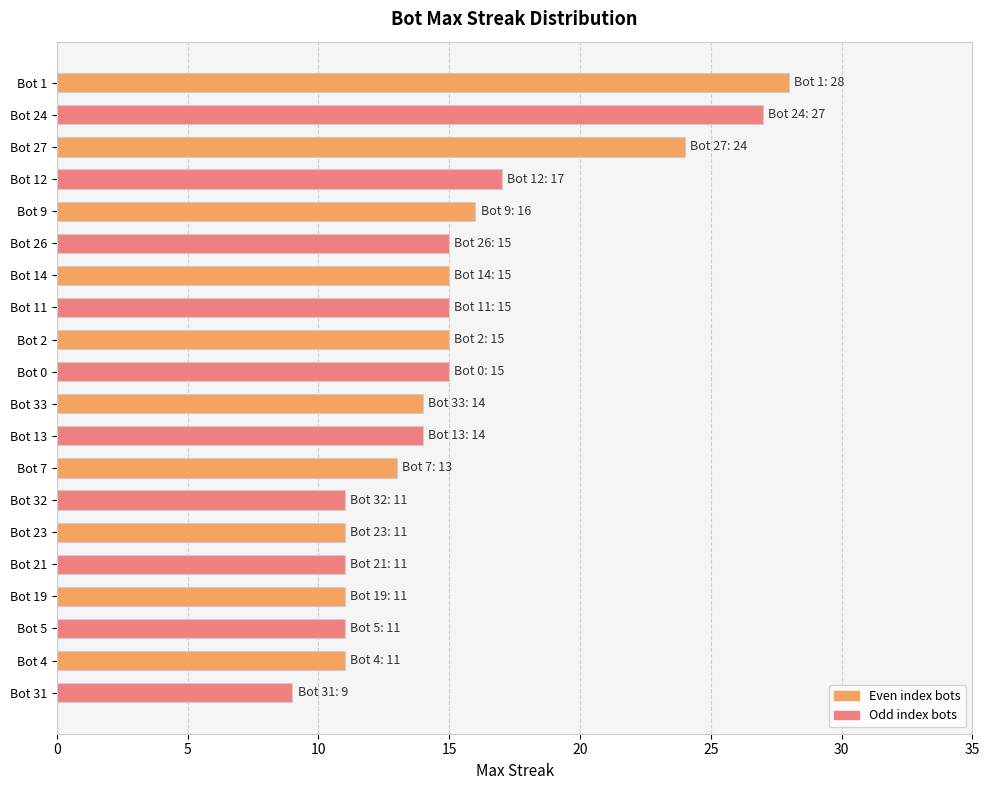

Reading top to bottom, transcribe all the data shown in this chart.

Bot 1=28	Bot 24=27	Bot 27=24	Bot 12=17	Bot 9=16	Bot 26=15	Bot 14=15	Bot 11=15	Bot 2=15	Bot 0=15	Bot 33=14	Bot 13=14	Bot 7=13	Bot 32=11	Bot 23=11	Bot 21=11	Bot 19=11	Bot 5=11	Bot 4=11	Bot 31=9